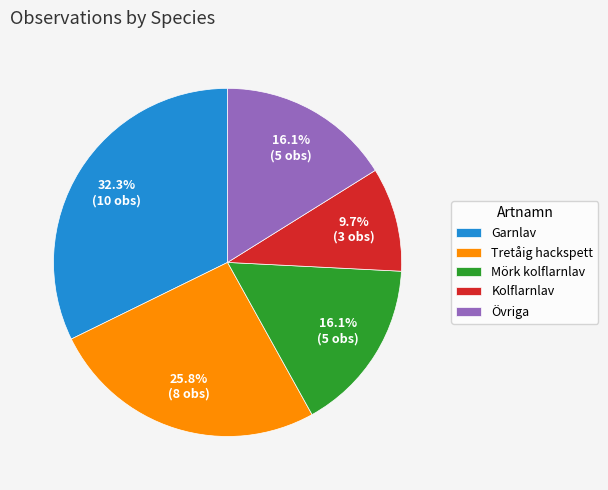

Between Övriga and Tretåig hackspett, which is larger?

Tretåig hackspett